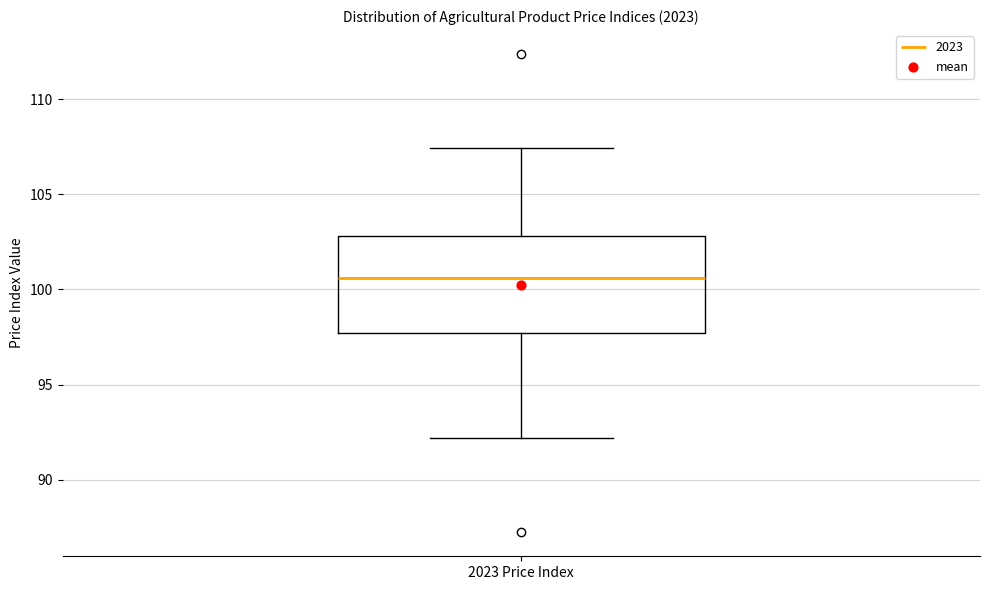

Read this box plot against the y-axis: the position of the median line, the range covered by the box, and the ends of both whiskers. The values are not printed on the chart, so give them approximately, as read against the axis.

median 100.5, box 97.5 to 103.0, whiskers 92.0 to 107.5